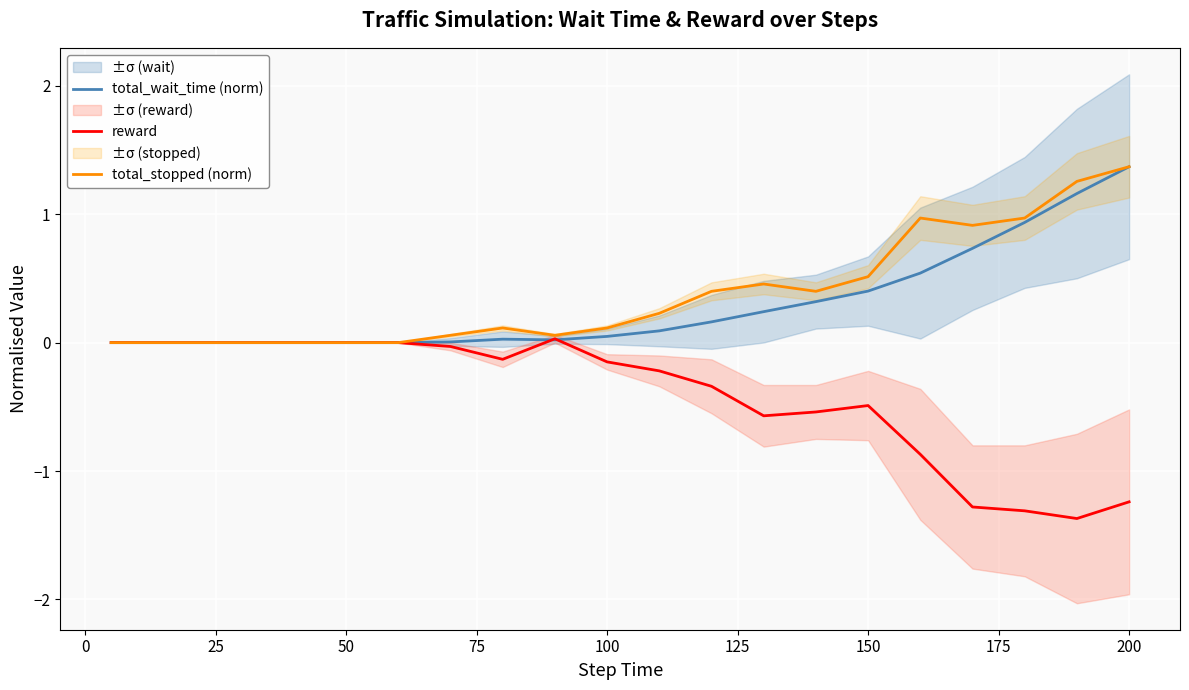

Is it true that total_wait_time (norm) equals 0.7 at 200?

False